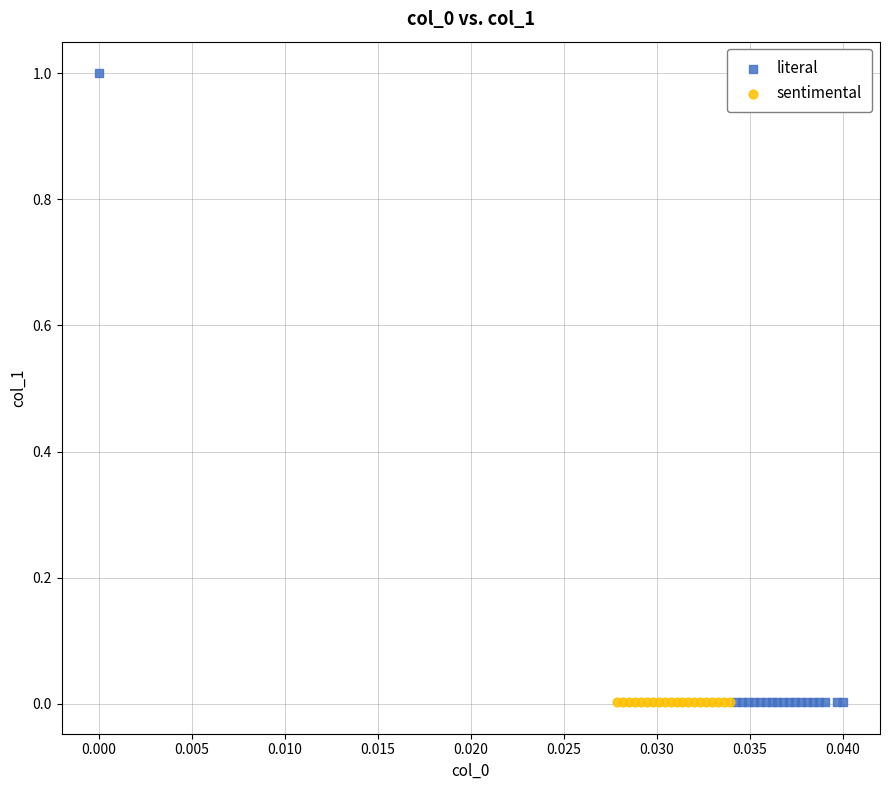

Which series reaches the maximum Y coordinate?

literal